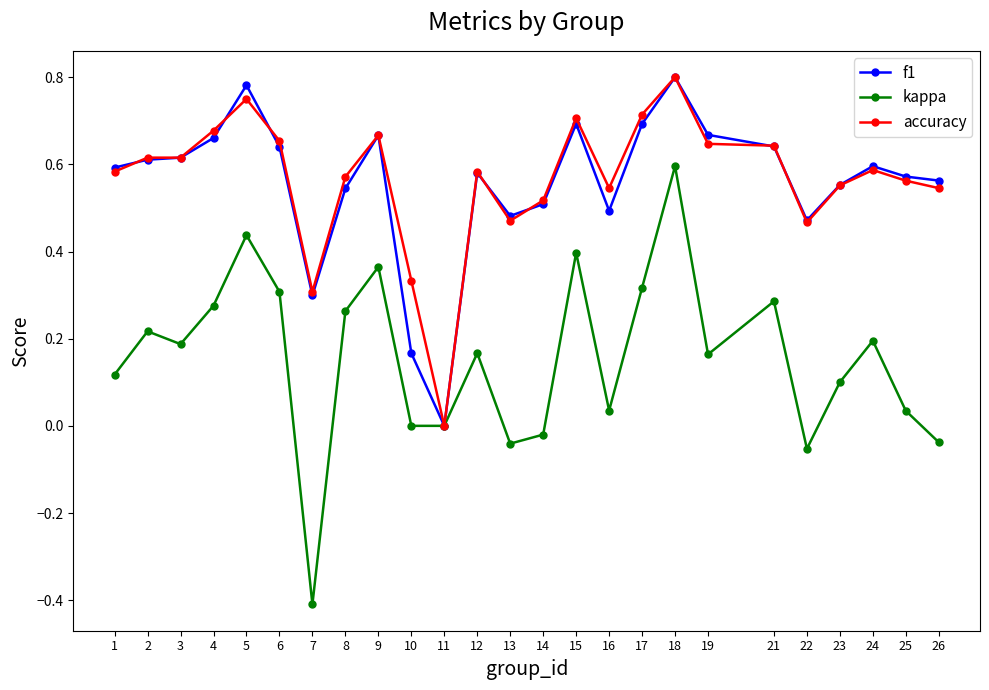

What is the sum of all kappa values?

3.9